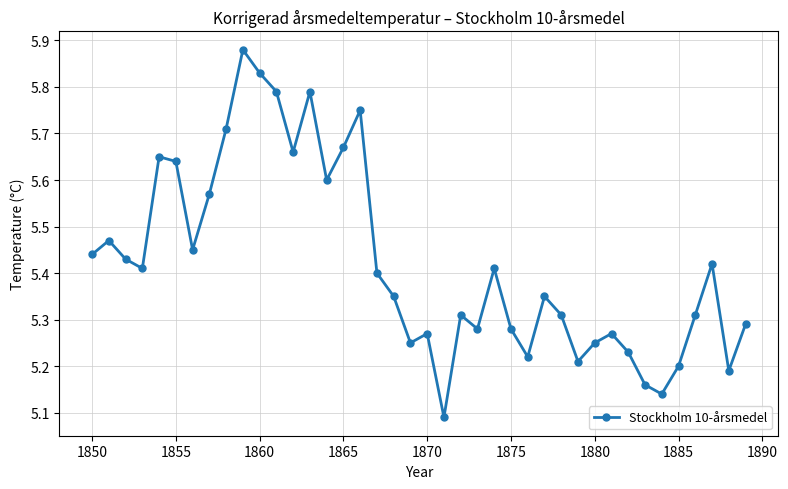

What is the sum of all values?

216.9